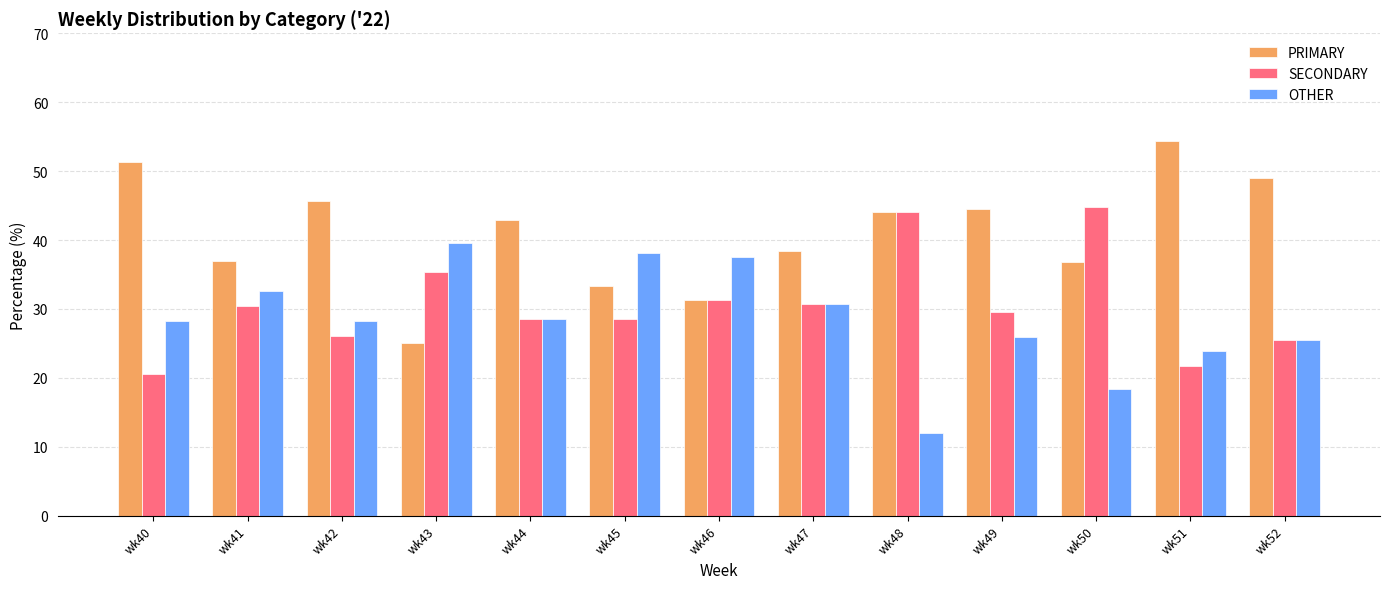

How many values in the PRIMARY series exceed 42?

7